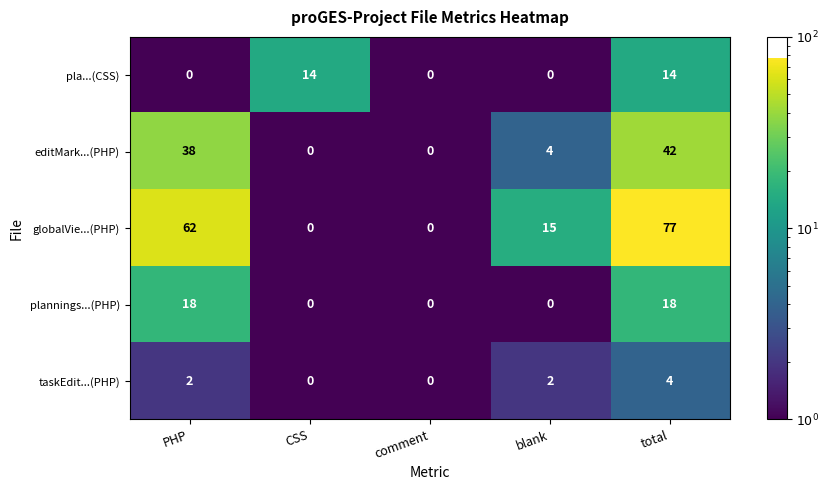

Count the number of categories in the chart.

5